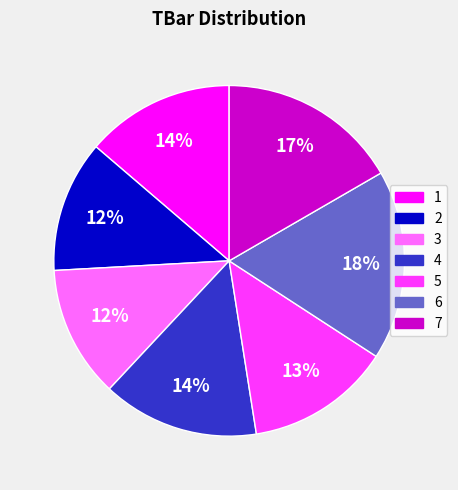

Is the sum of 6 and 5 greater than half?

No